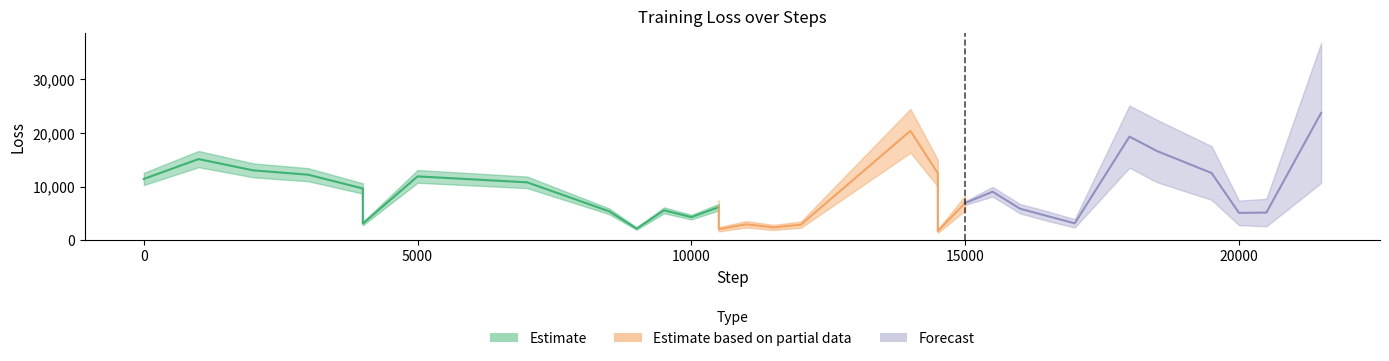

True or false: loss and mean intersect in this chart.

False